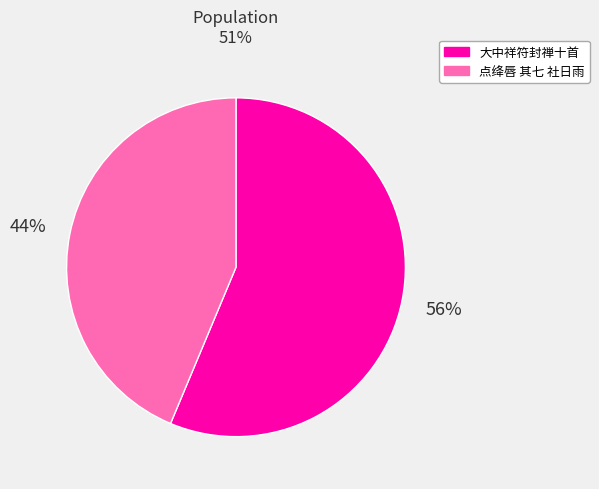

To the nearest percent, what is the average slice percentage?

50%